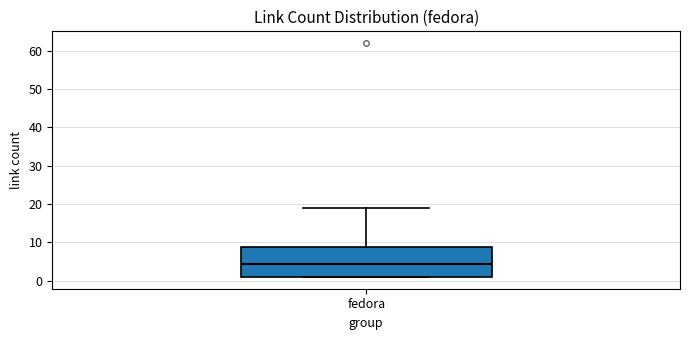

Transcribe this box plot: give where the median line is, the range the box spans, and where the two whiskers end, as read against the y-axis. The values are not printed on the chart, so give them approximately, as read against the axis.

median 5, box 1 to 9, whiskers 1 to 19